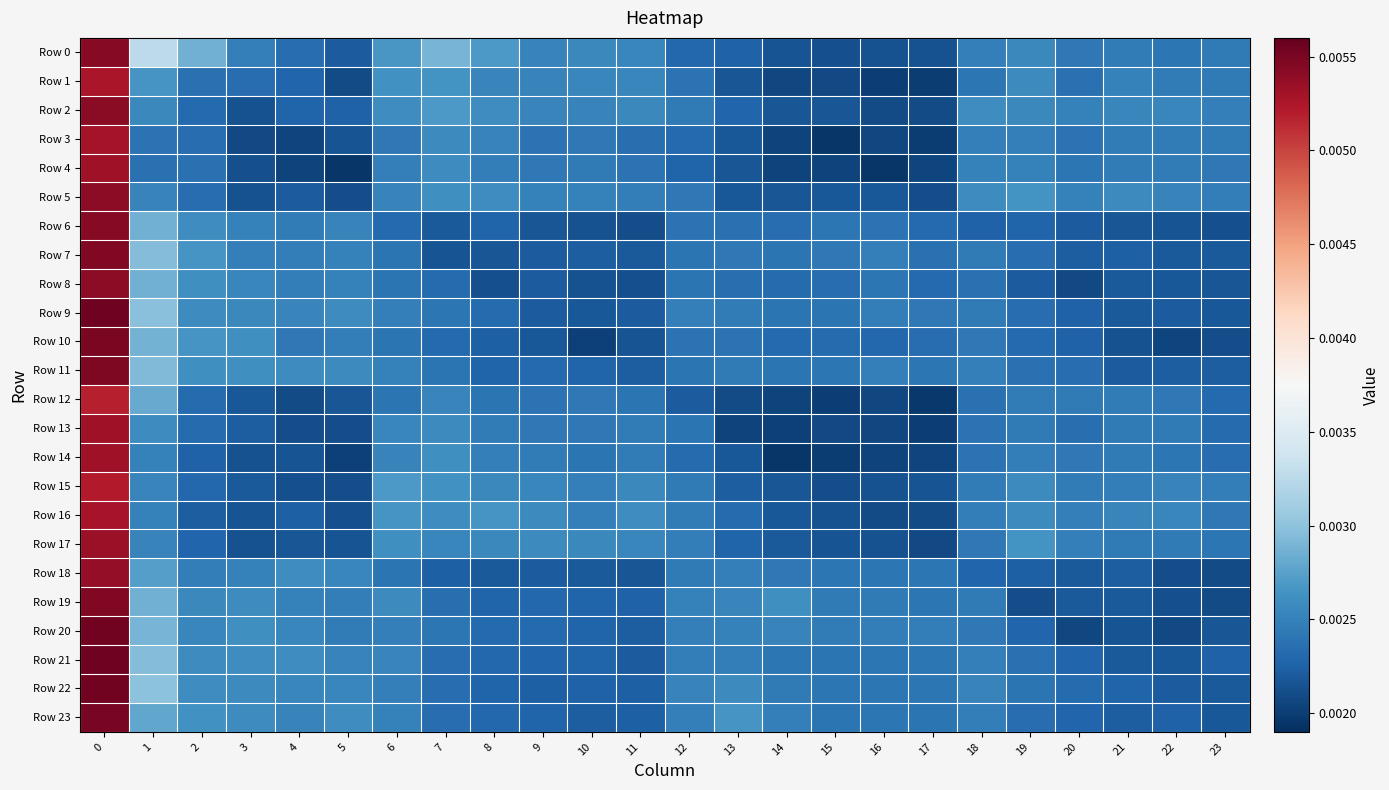

Which series changed the most between 18 and 19?

Row 19